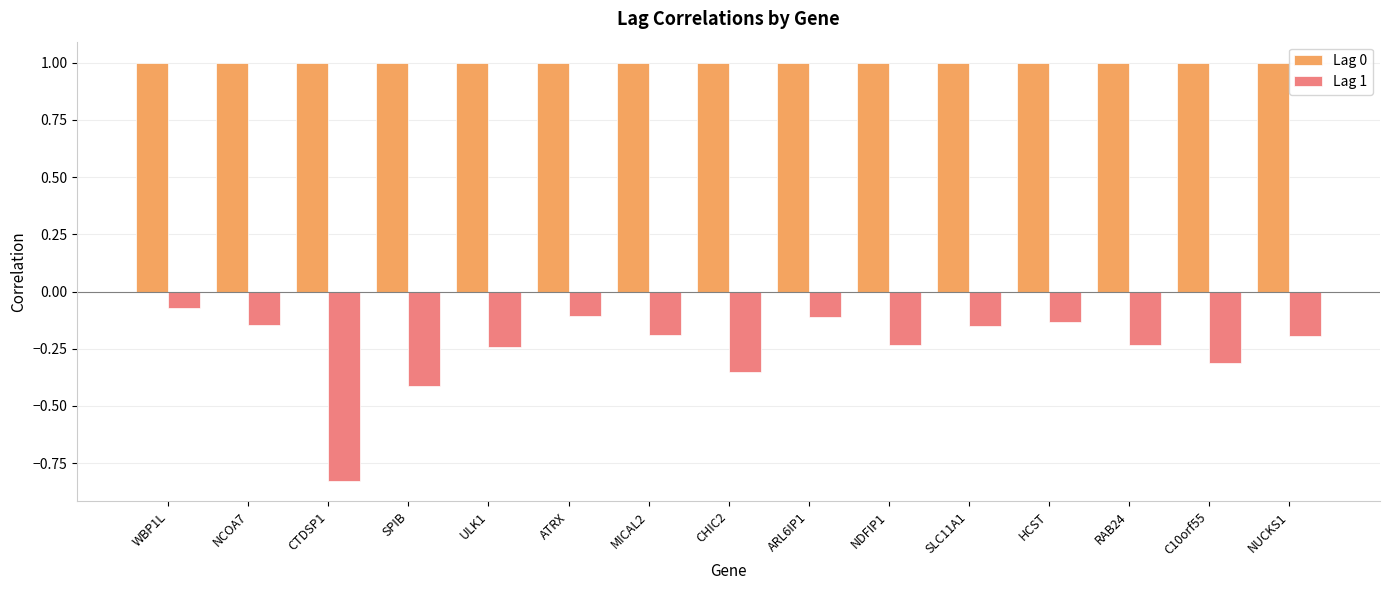

What are all the series names shown in the legend?

Lag 0, Lag 1